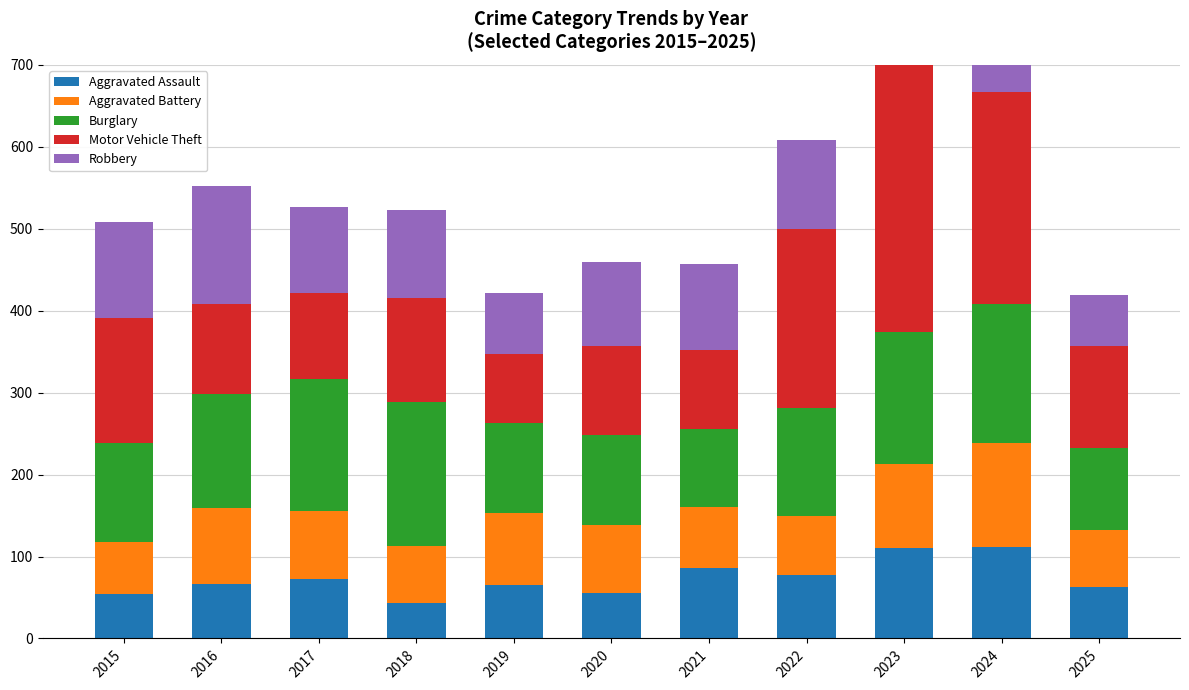

Is the value of Burglary at 2024 greater than the value of Robbery at 2023?

Yes